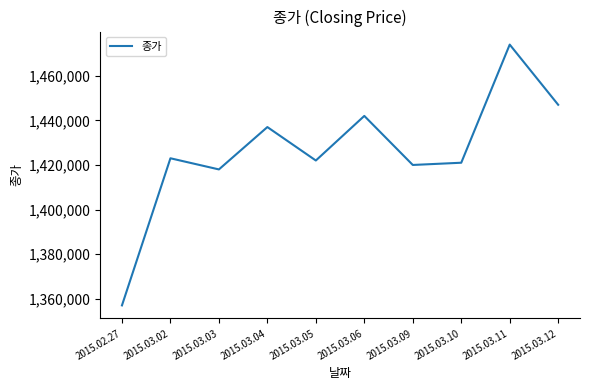

What is the difference between the maximum and second lowest values?

56000